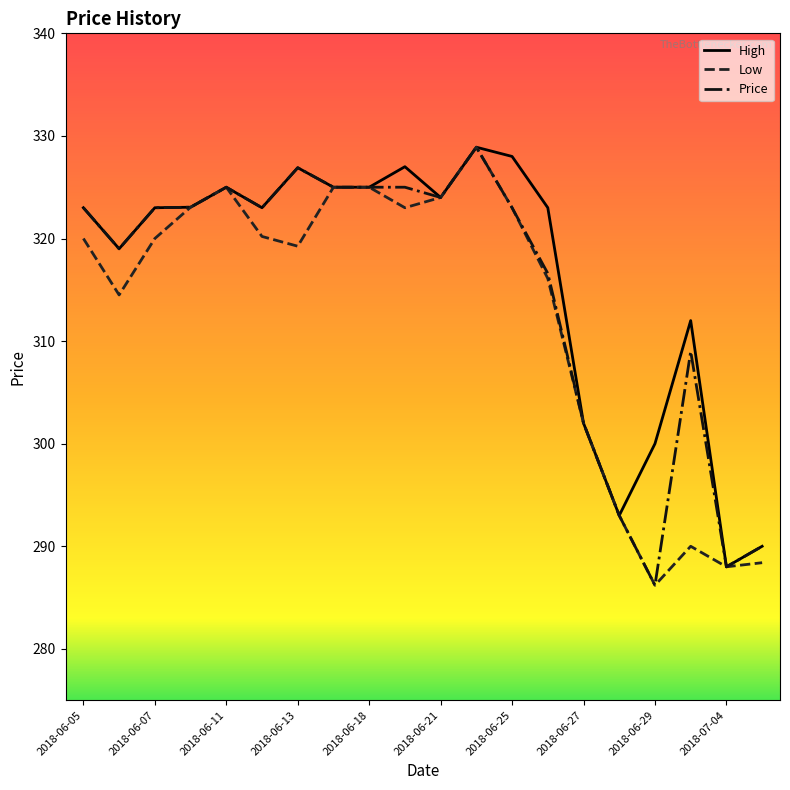

What is the greatest value displayed?

328.9